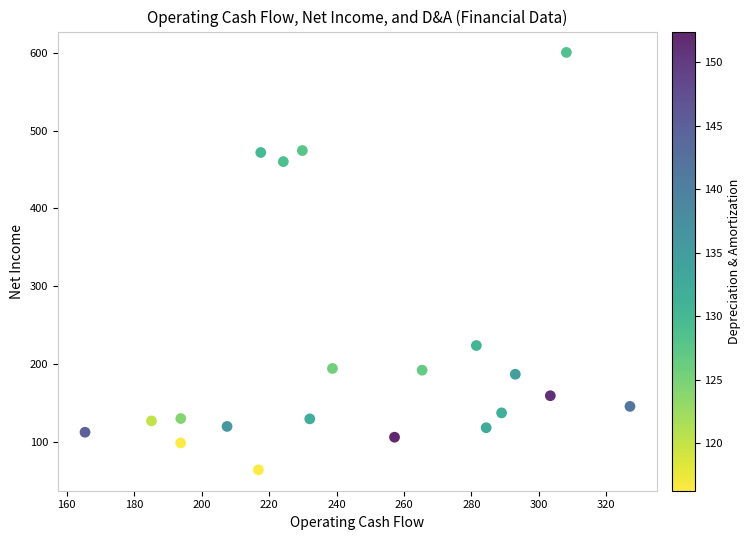

What Y value in the scatter plot is closest to 332?

223.6